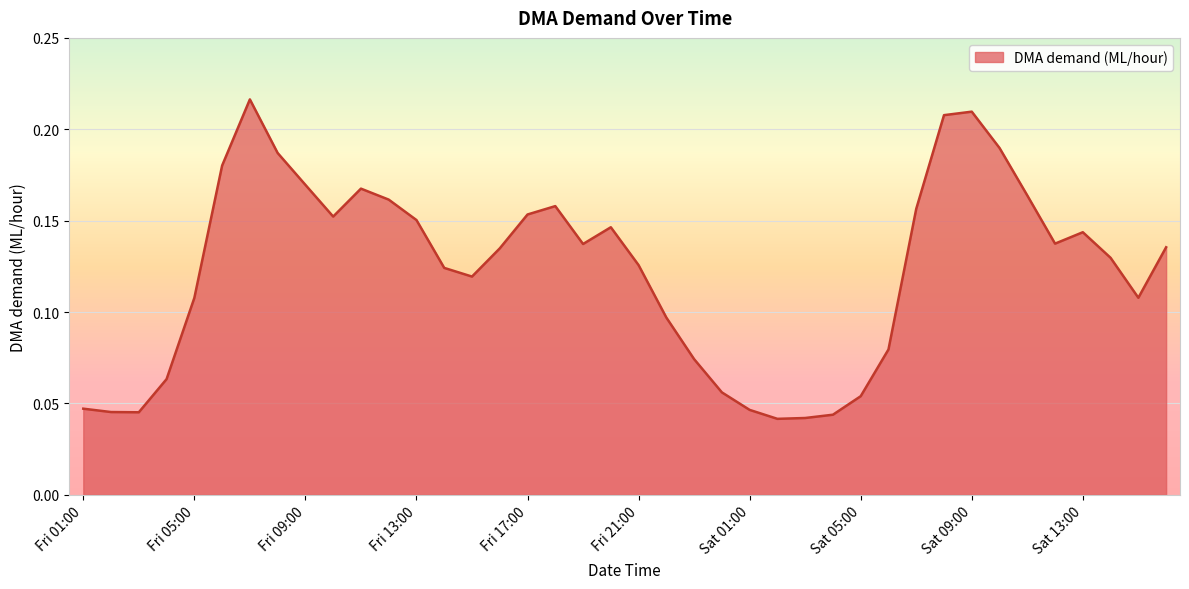

Which category has the lowest value across all series?

Sat 02:00